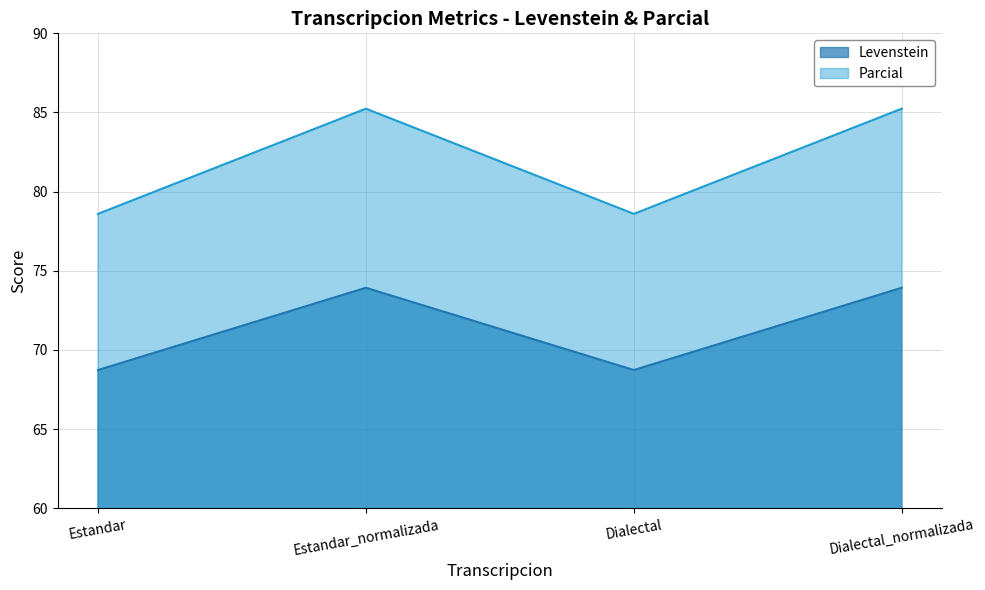

Reading left to right, extract all data points from this chart.

Levenstein: Estandar=68.7	Estandar_normalizada=73.9	Dialectal=68.7	Dialectal_normalizada=73.9
Parcial: Estandar=78.6	Estandar_normalizada=85.2	Dialectal=78.6	Dialectal_normalizada=85.2